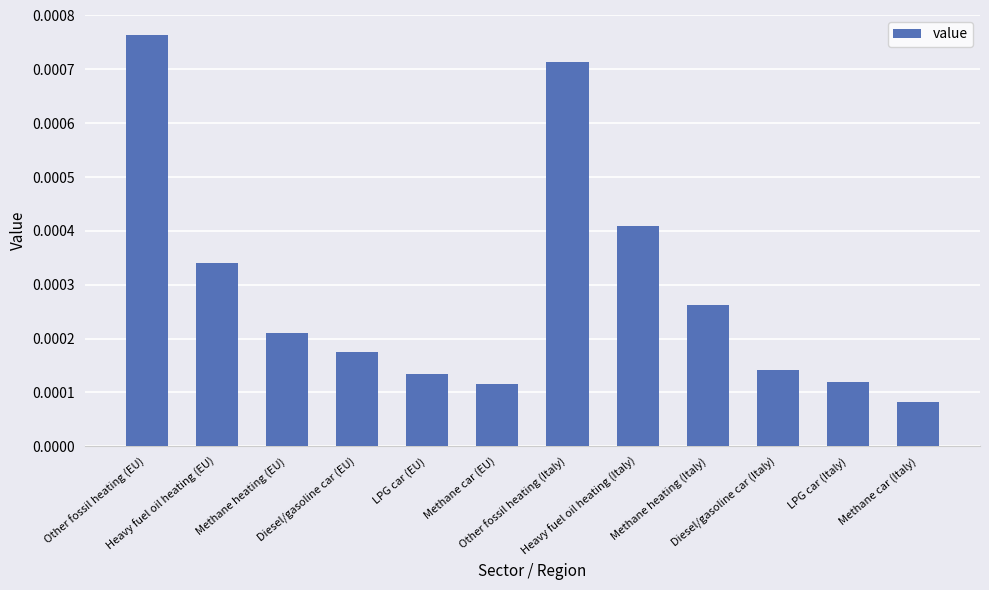

The value at LPG car (Italy) is 0.0. True or false?

True